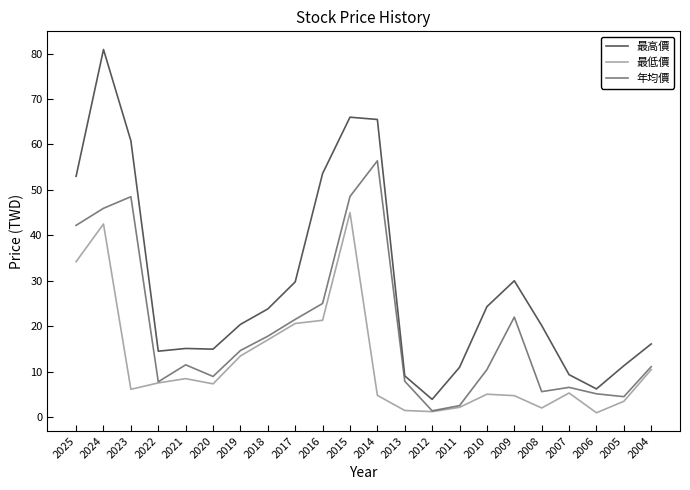

True or false: 最低價 and 最高價 cross at least once.

False